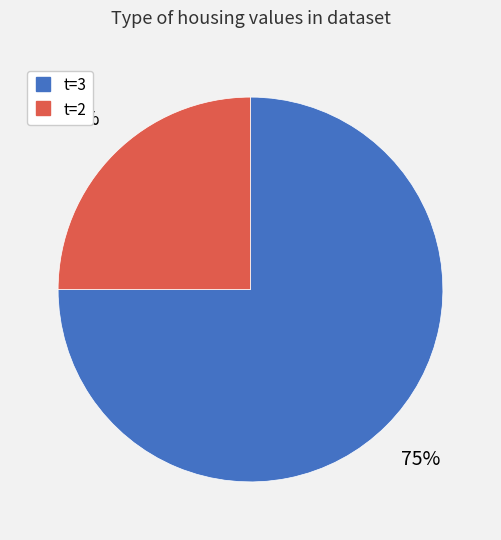

To the nearest percent, what is the difference between the largest and smallest slice percentages?

50%